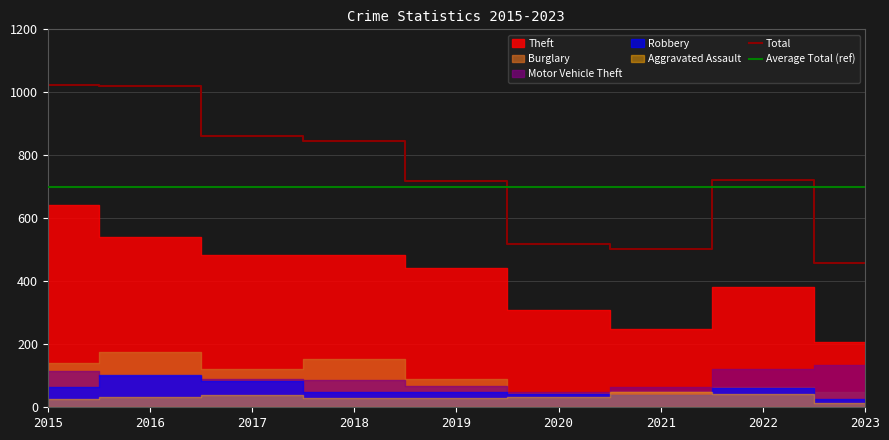

The value of Robbery at 2022 is 62. True or false?

True